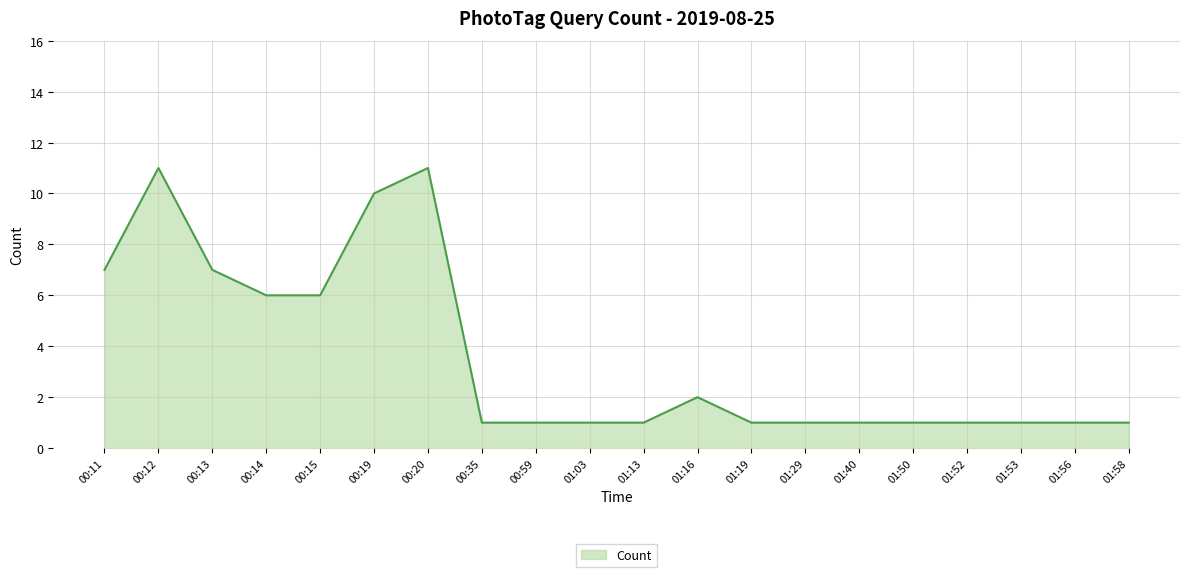

The value at 00:14 is 6. True or false?

True